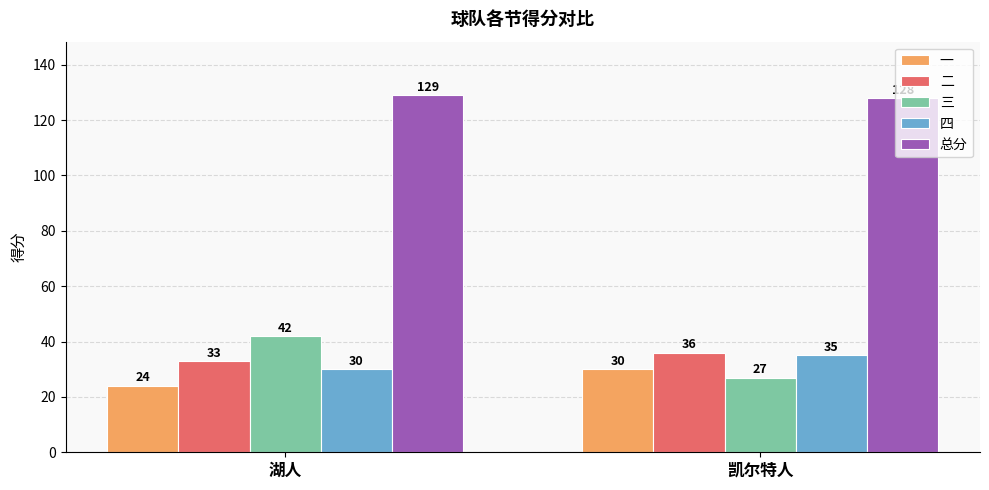

Where is 一 nearest to the value 27?

湖人